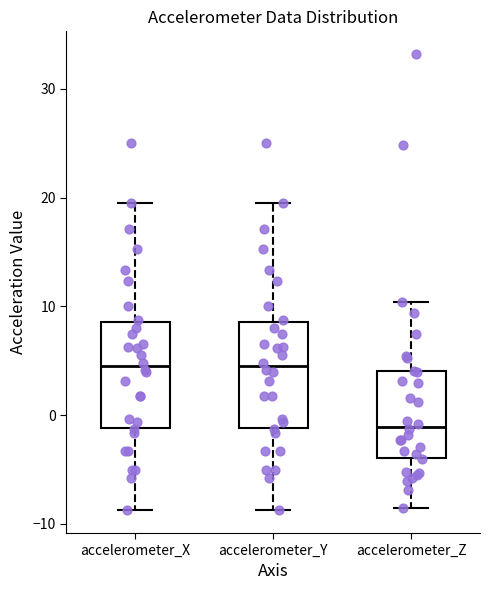

Reading left to right, read every box against the y-axis: the position of its median line, the range the box covers, and the ends of its whiskers. The values are not printed on the chart, so give them approximately, as read against the axis.

accelerometer_X: median 4, box -1 to 9, whiskers -9 to 19
accelerometer_Y: median 4, box -1 to 9, whiskers -9 to 19
accelerometer_Z: median -1, box -4 to 4, whiskers -9 to 10